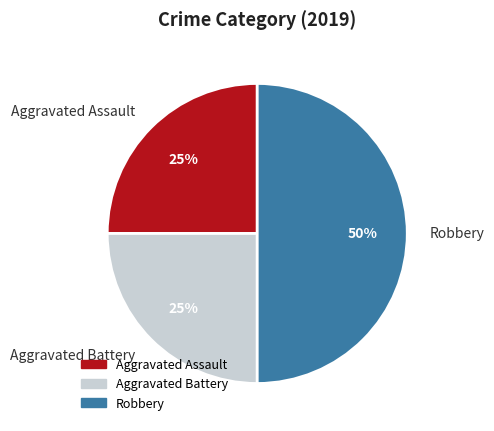

Is Aggravated Battery the majority of the pie?

No